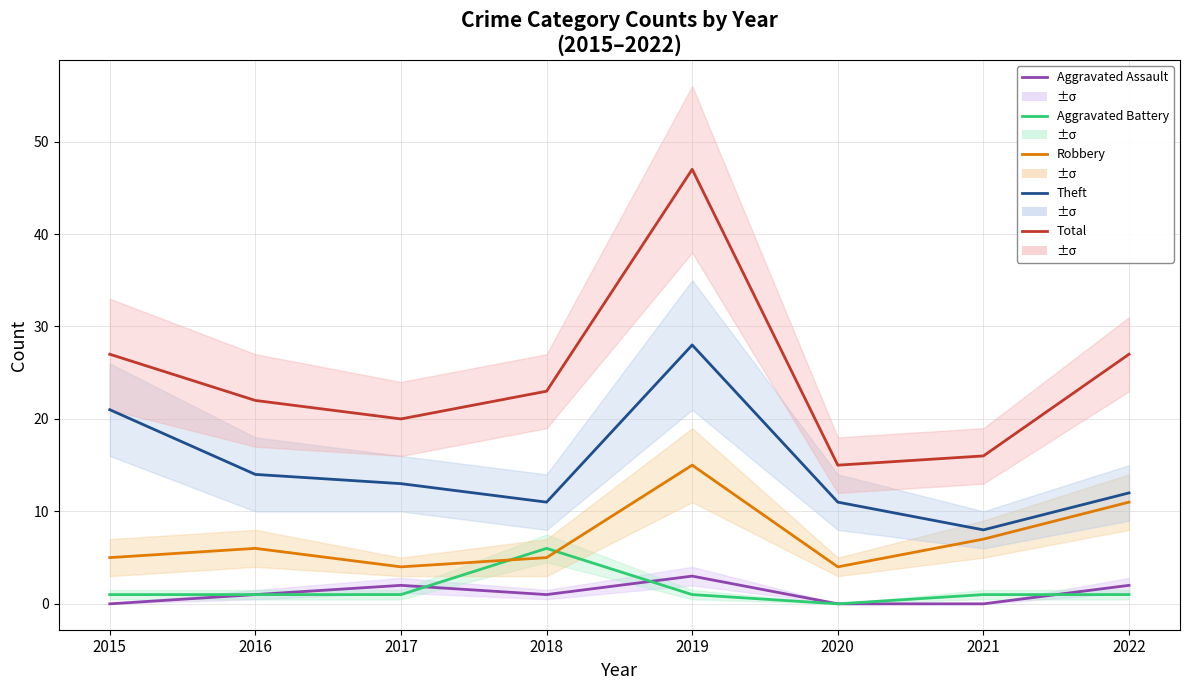

What is the total value across all series at 2016?

44